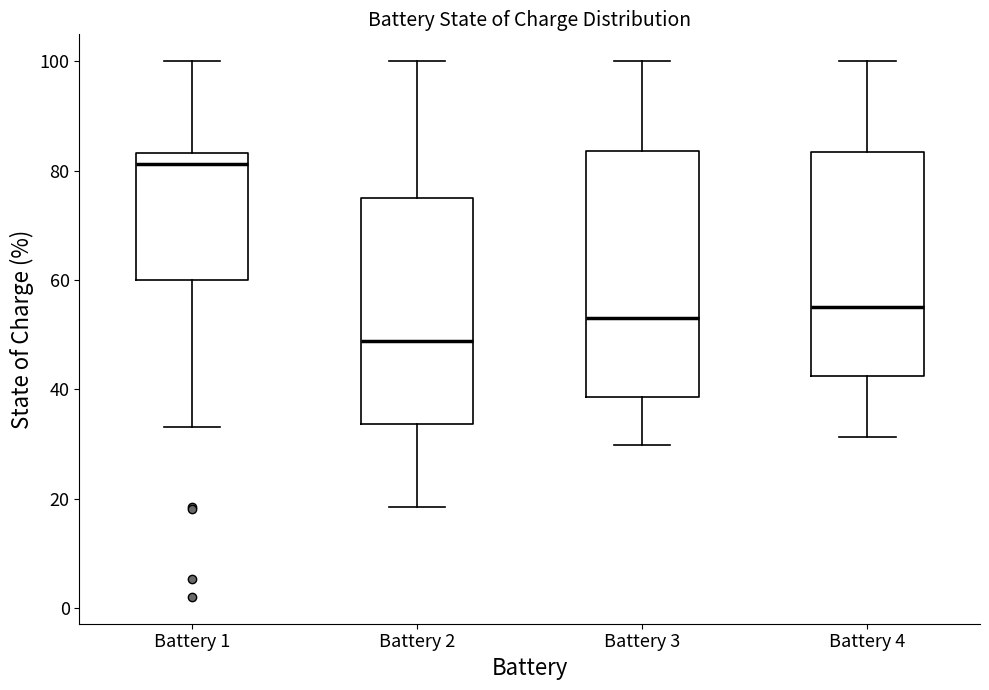

Reading left to right, transcribe this box plot: for each box, give where its median line is, the range the box spans, and where its two whiskers end, as read against the y-axis. The values are not printed on the chart, so give them approximately, as read against the axis.

Battery 1: median 82, box 60 to 84, whiskers 34 to 100
Battery 2: median 48, box 34 to 76, whiskers 18 to 100
Battery 3: median 54, box 38 to 84, whiskers 30 to 100
Battery 4: median 56, box 42 to 84, whiskers 32 to 100